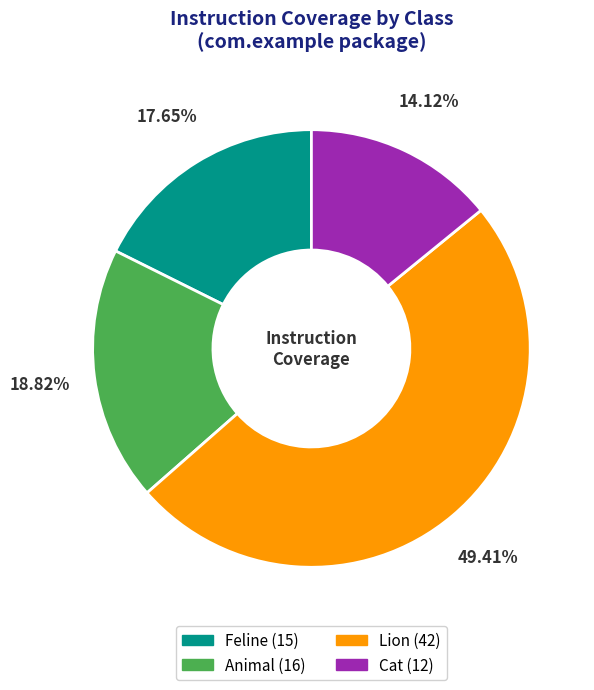

Which slice is the smallest?

Cat